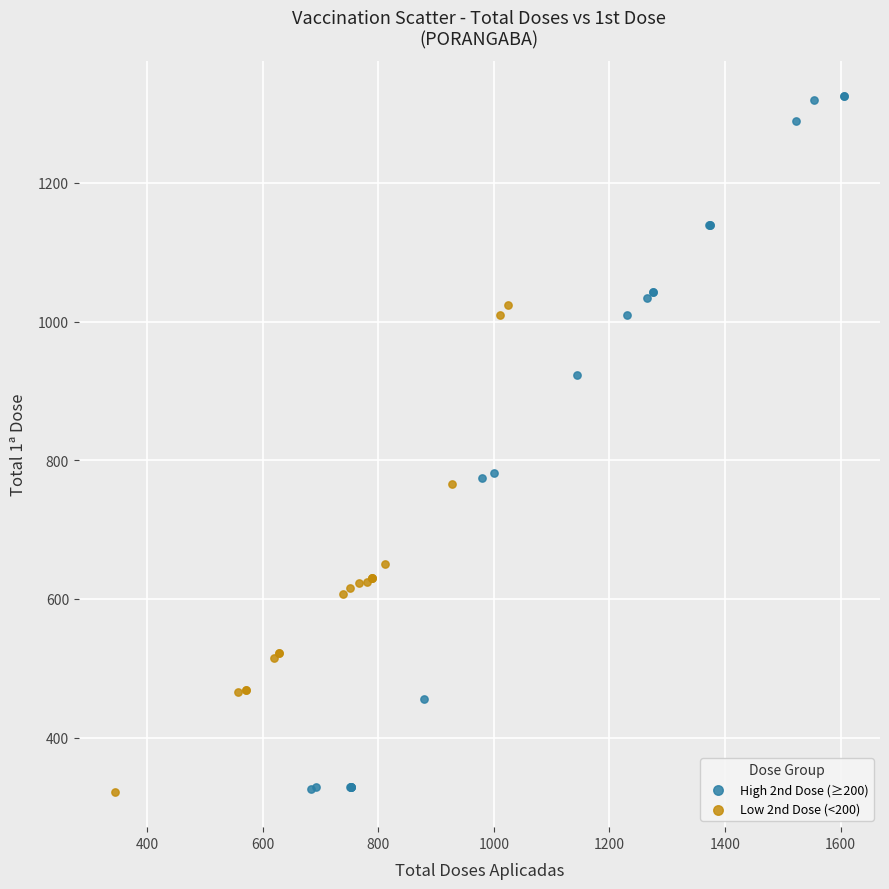

Which series has the widest spread of Y values?

High 2nd Dose (≥200)